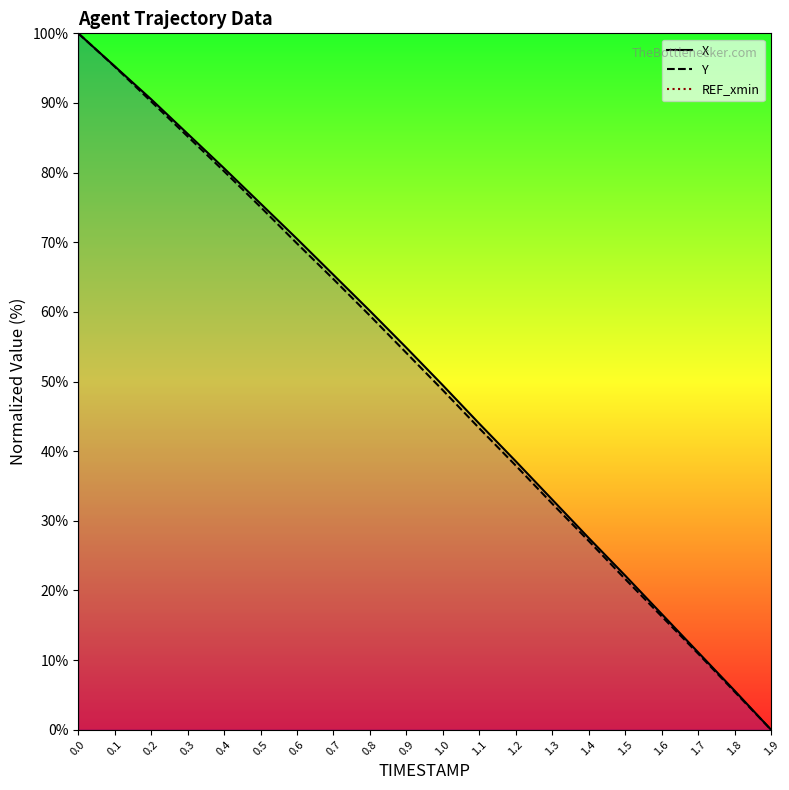

True or false: Y has more than 2 points higher than both neighbors.

False